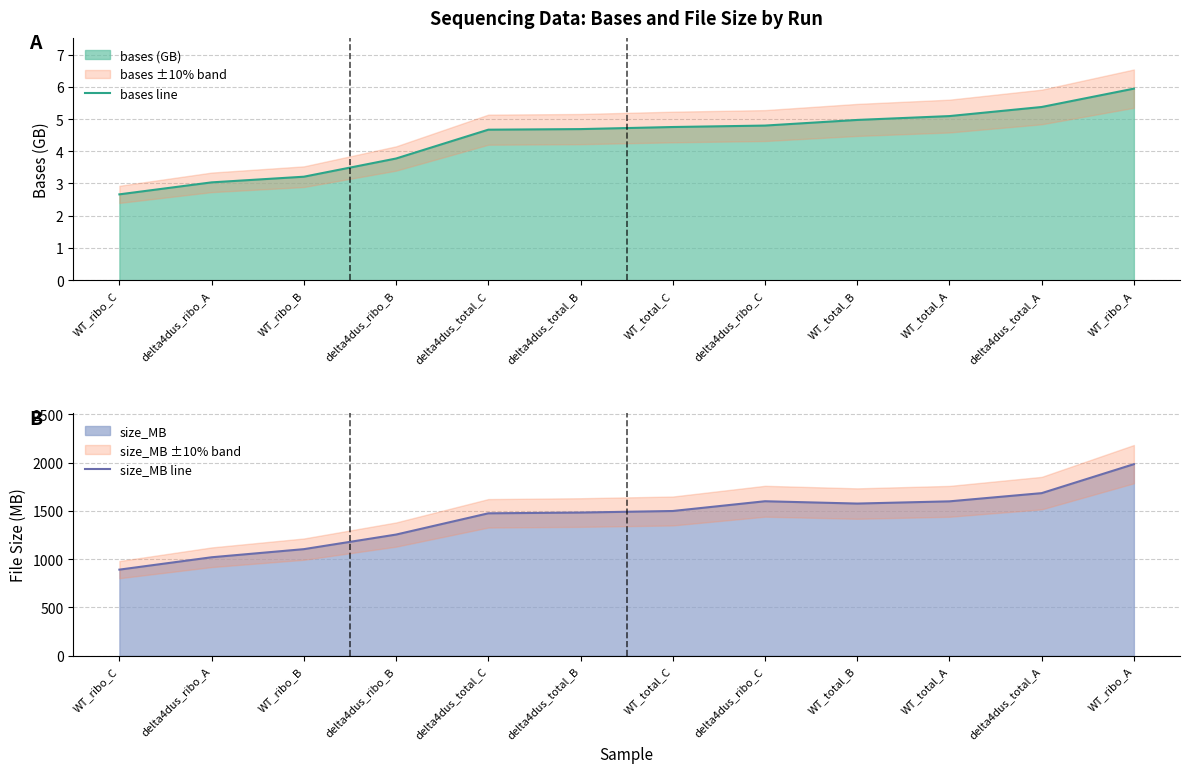

How many data points in size_MB line are above 1498?

5